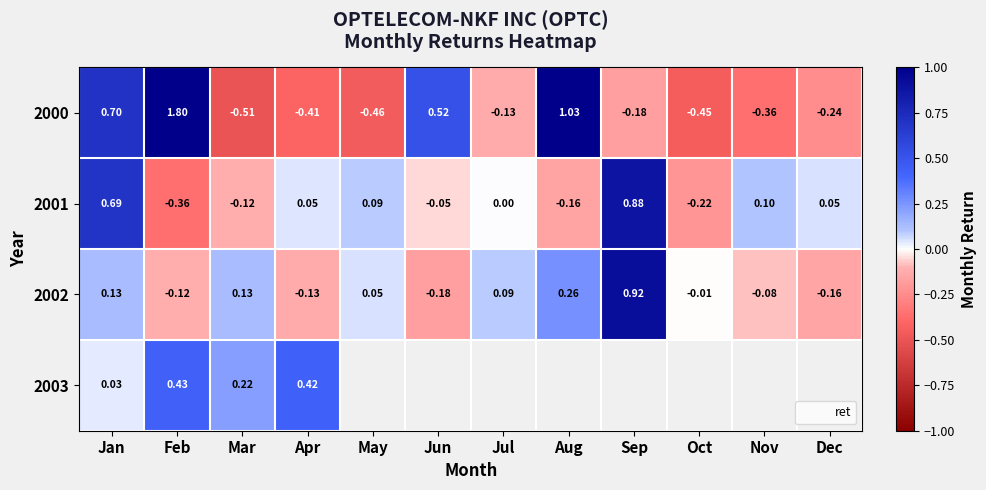

What is the greatest value displayed?

1.8